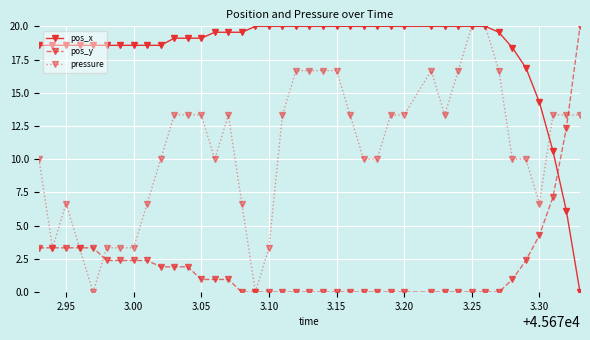

What is the maximum value for pressure?

20.0